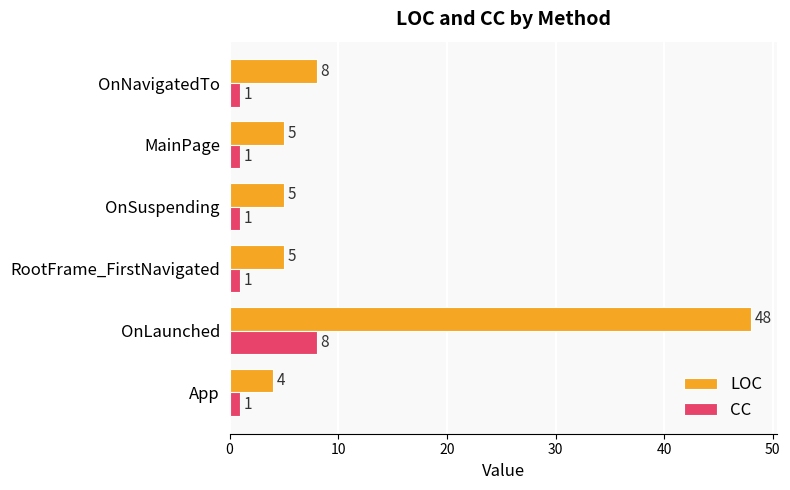

At which category is the sum across all series the highest?

OnLaunched